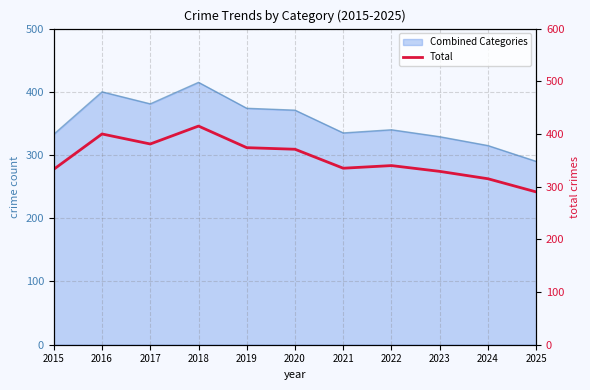

How many data points does each series have?

11